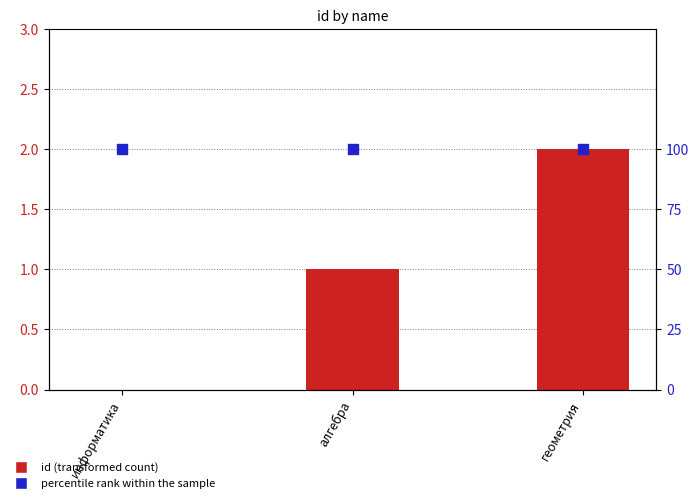

Which series has the largest total across all categories?

percentile rank within the sample